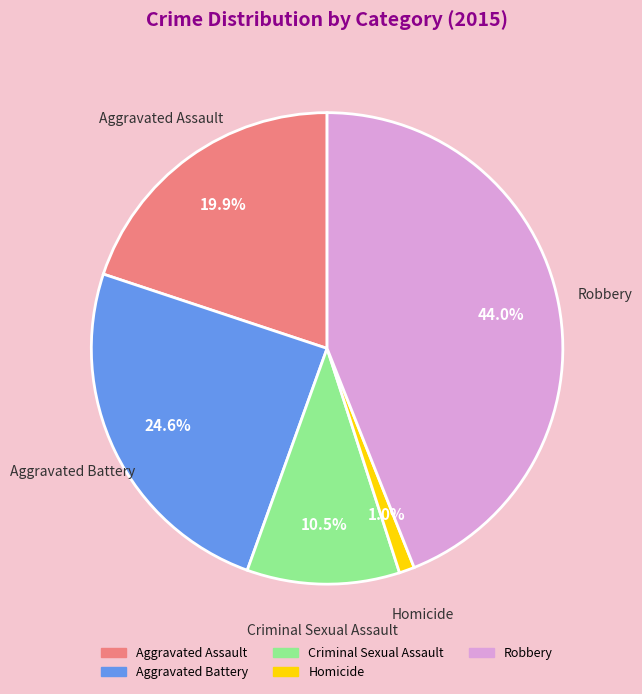

True or false: Robbery accounts for 51% of the total.

False